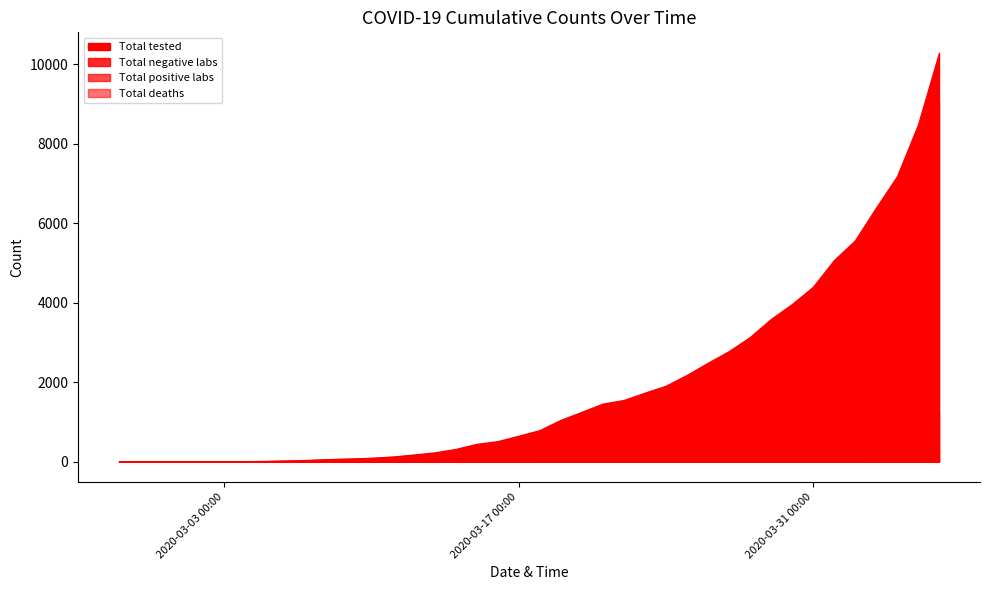

Which series has the largest total across all categories?

Total tested